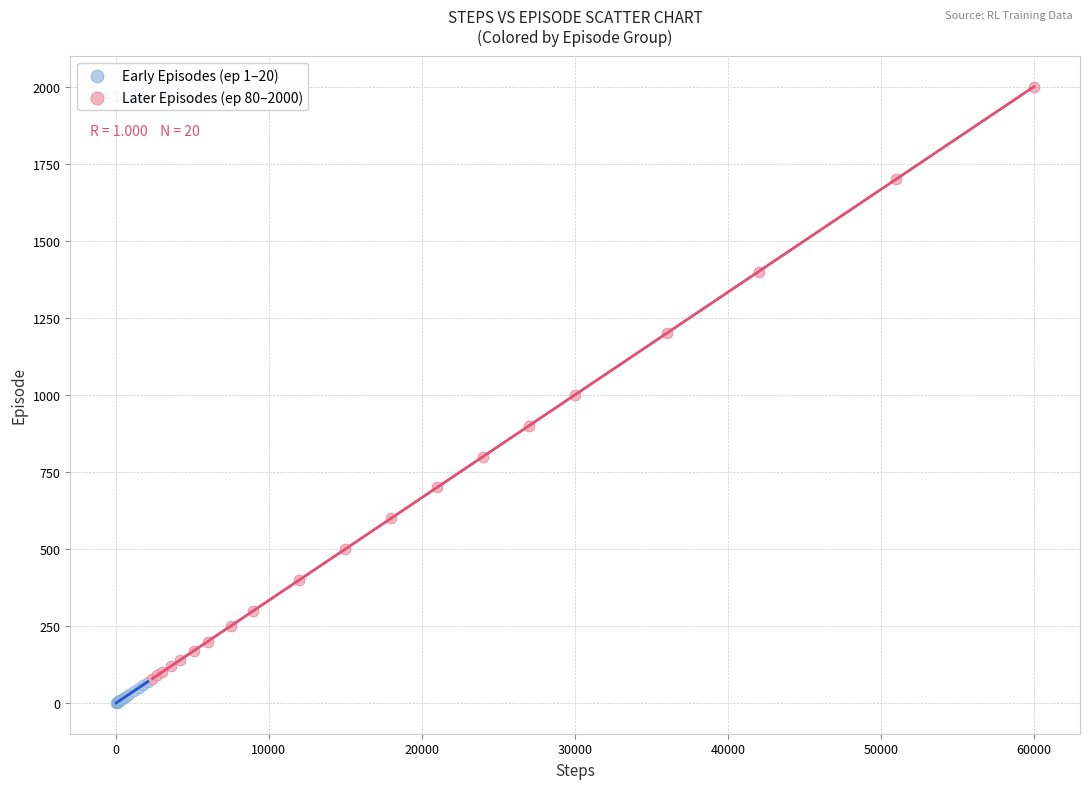

Which series has the widest spread of Y values?

Later Episodes (ep 80–2000)